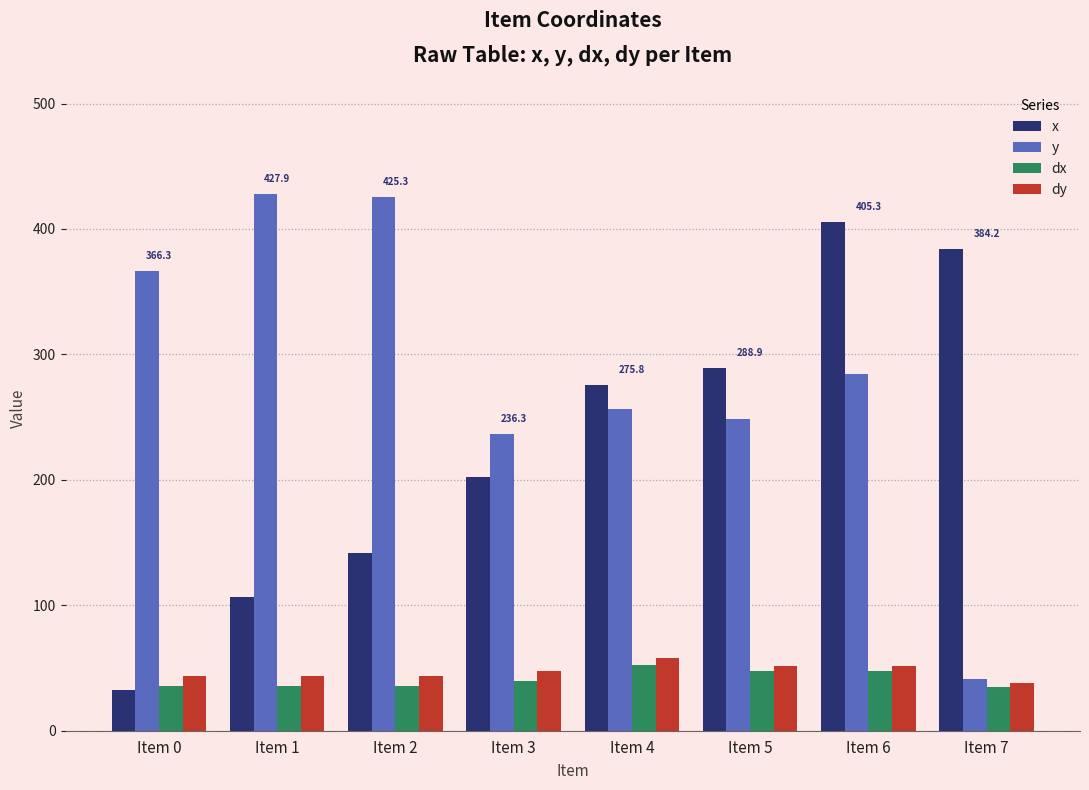

What is the average value of the y series?

285.9